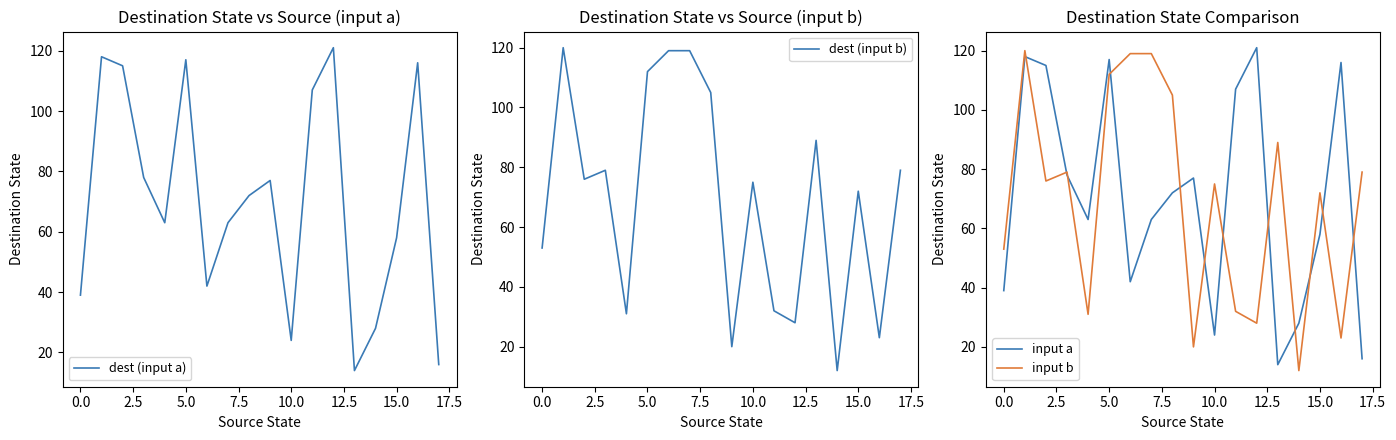

What is the maximum value for input b?

120